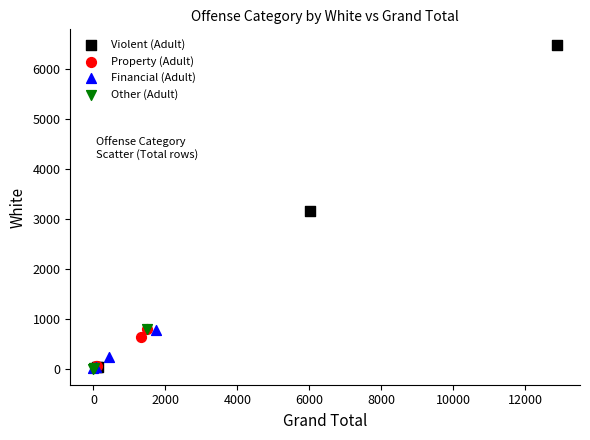

Which series contains the highest Y value?

Violent (Adult)